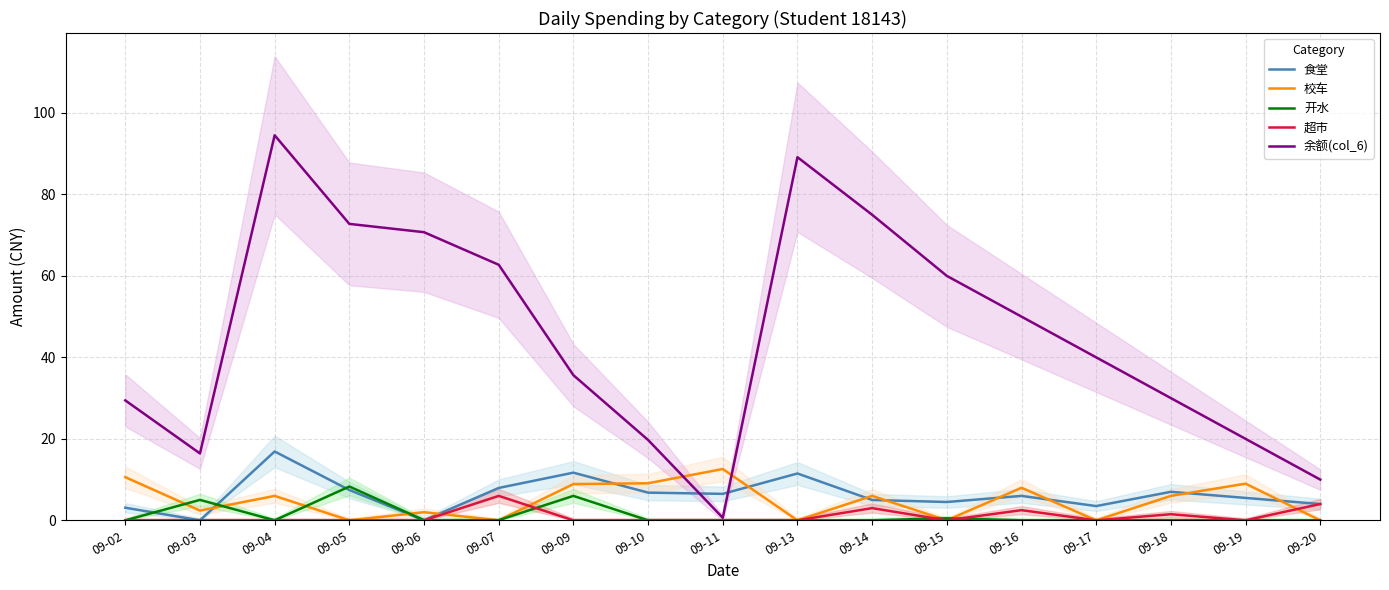

What are all the series names shown in the legend?

食堂, 校车, 开水, 超市, 余额(col_6)